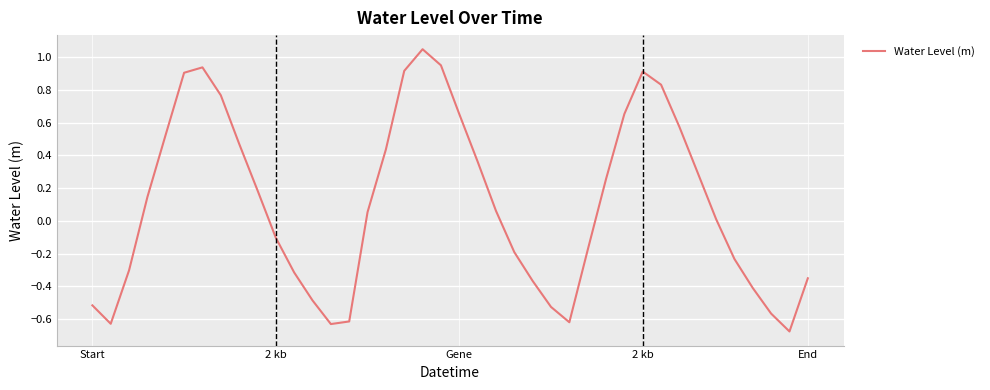

What is the difference between the maximum and minimum values?

1.7